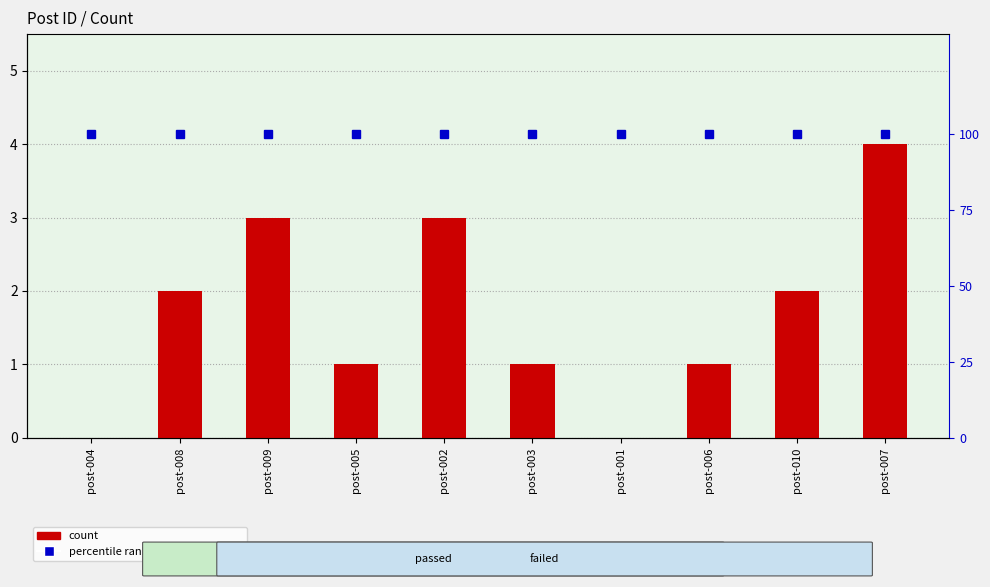

True or false: percentile rank within the sample has a value of 100 at post-005.

True